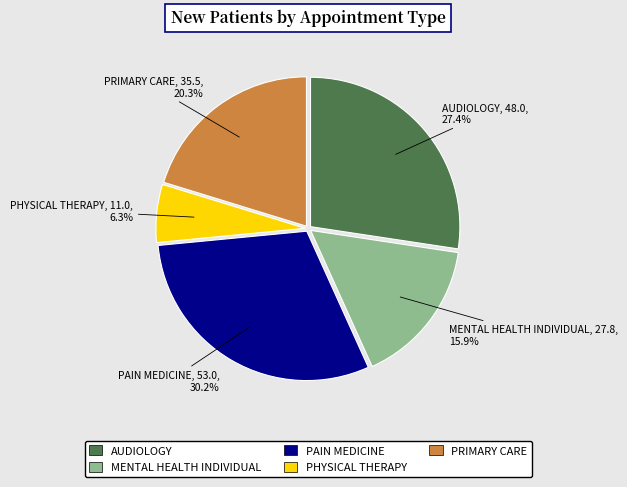

How much of the chart is everything except AUDIOLOGY?

72.6%